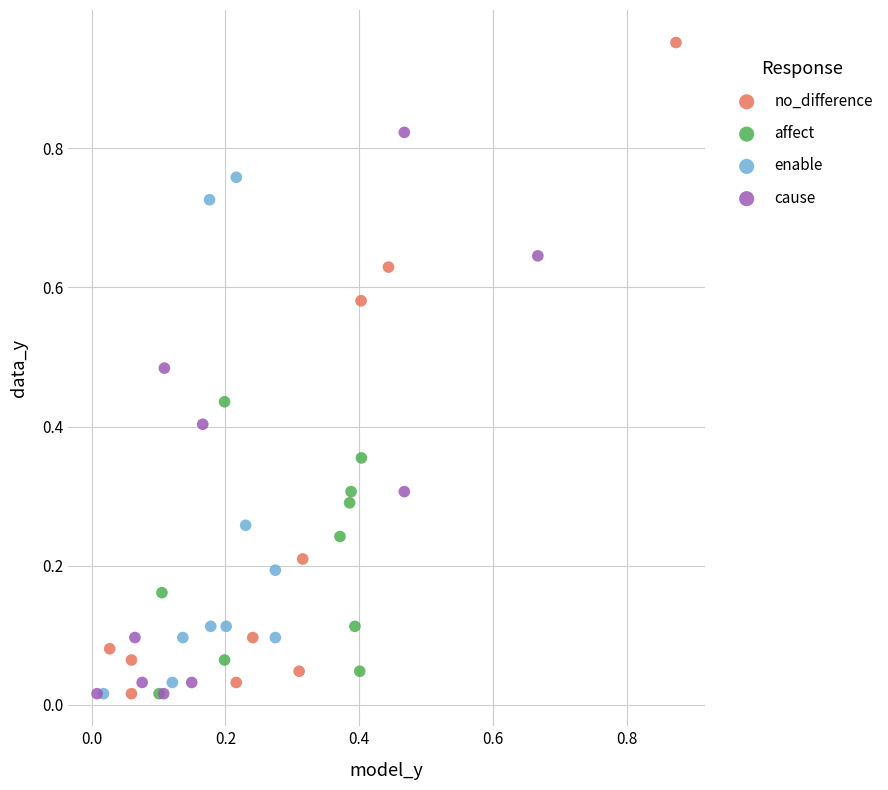

Which series contains the highest Y value?

no_difference